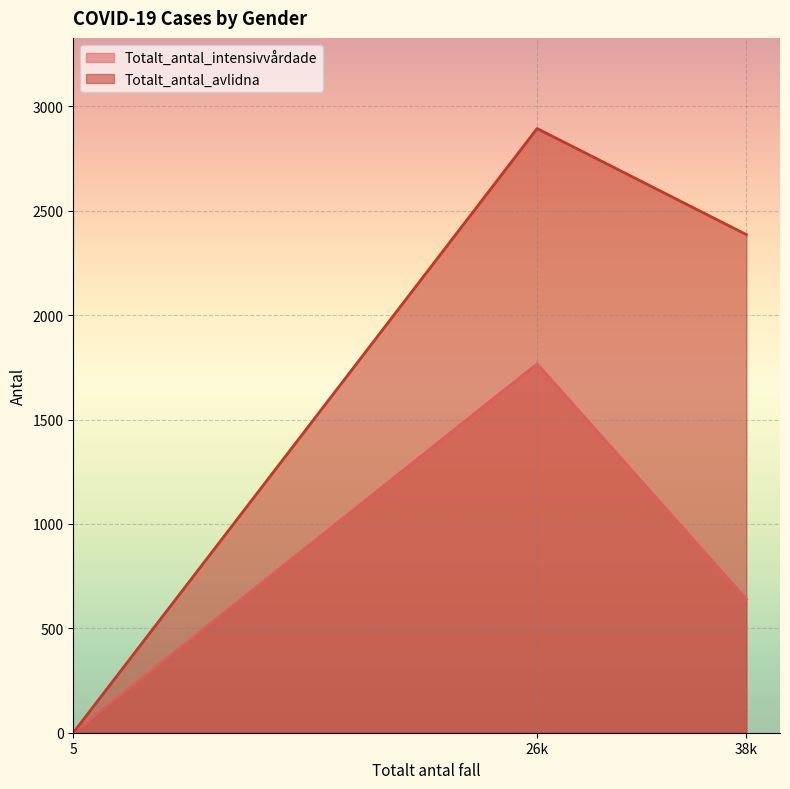

True or false: Totalt_antal_avlidna has a value of 2386 at Kvinna.

True